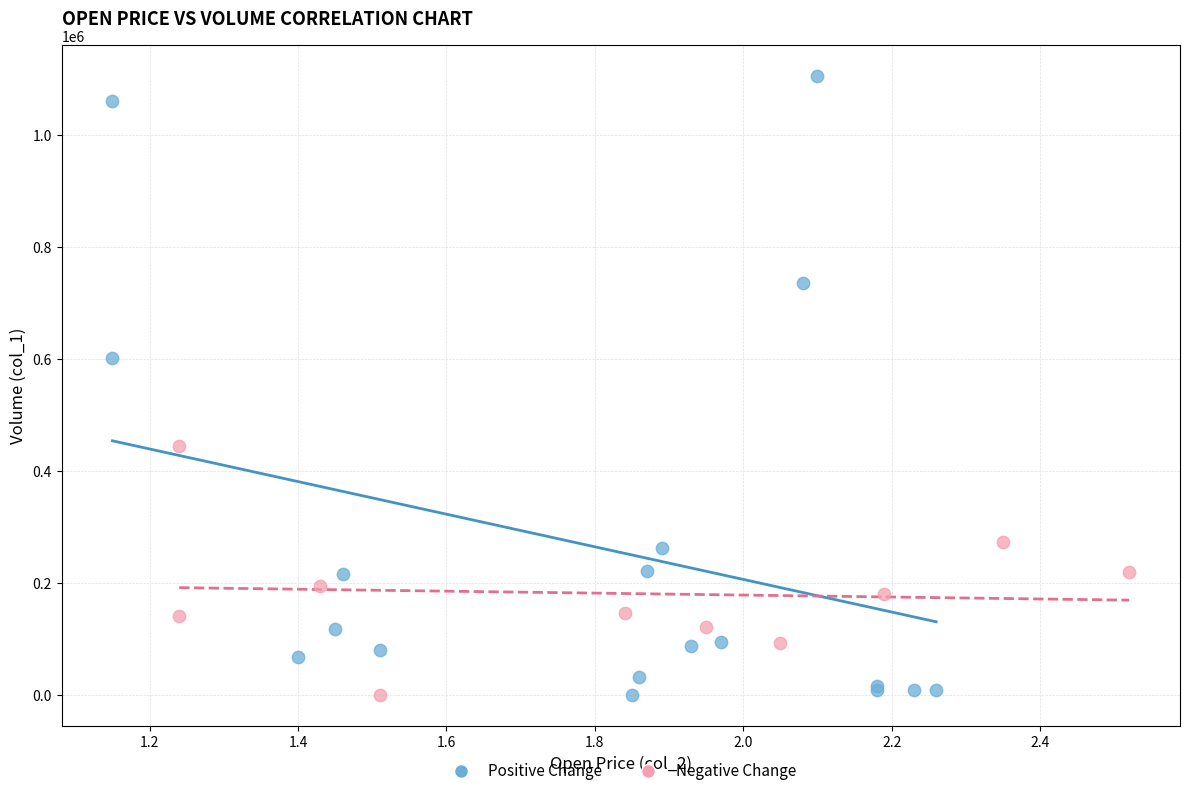

Which series contains the highest Y value?

Positive Change